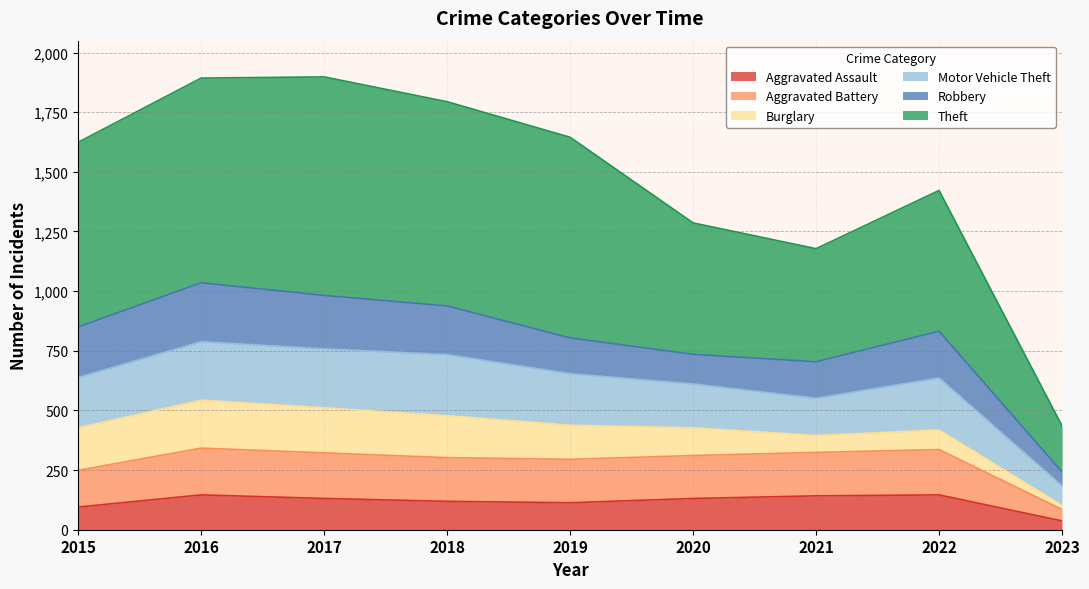

Is the value of Aggravated Battery at 2021 greater than the value of Theft at 2023?

No